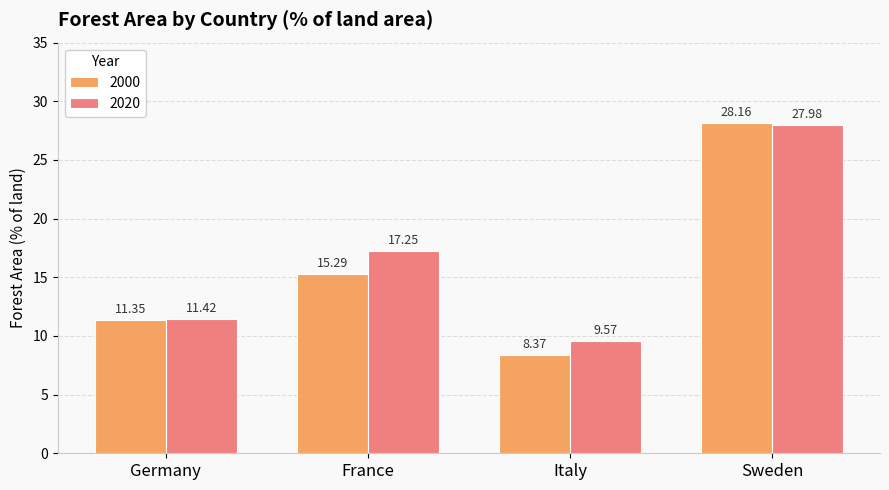

Count the number of categories in the chart.

4